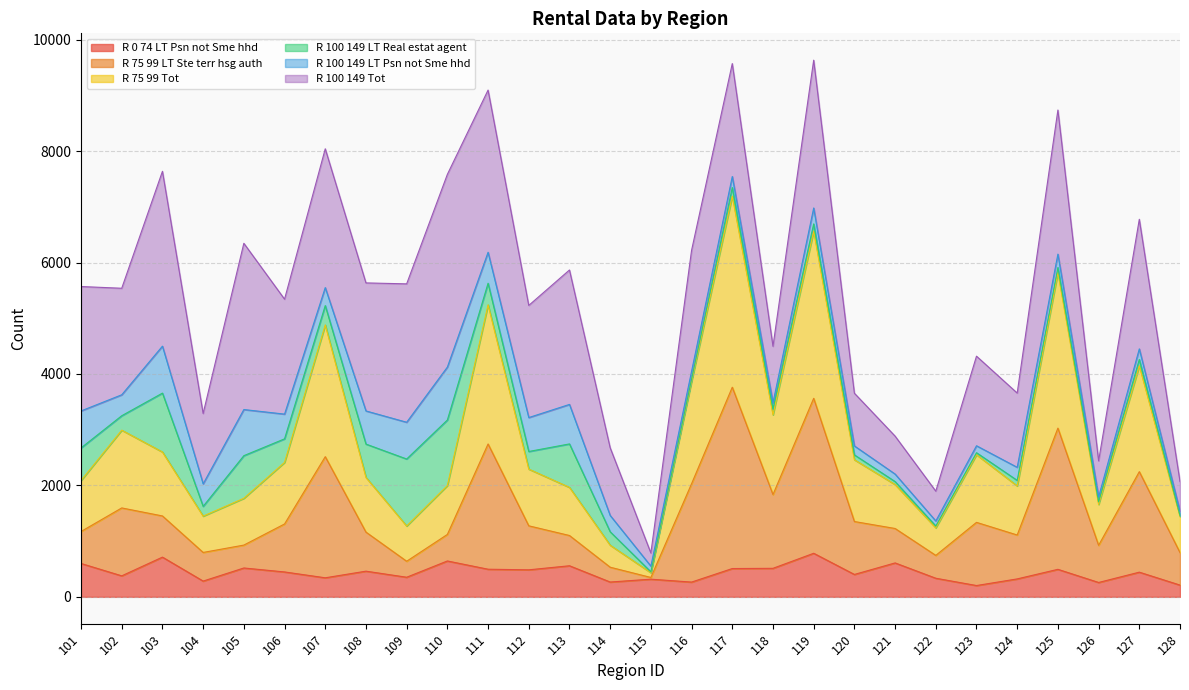

How many lines are shown in the chart?

6